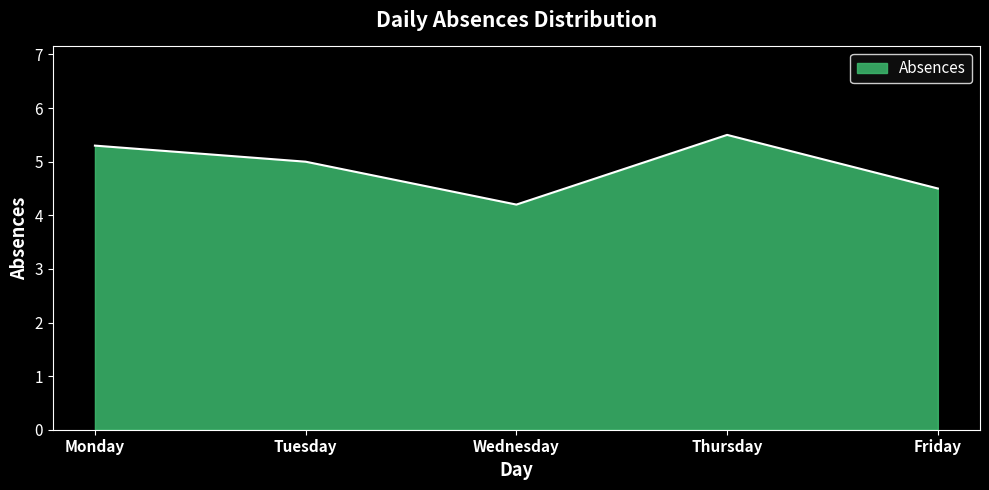

Reading left to right, extract all data points from this chart.

Monday=5.3	Tuesday=5.0	Wednesday=4.2	Thursday=5.5	Friday=4.5